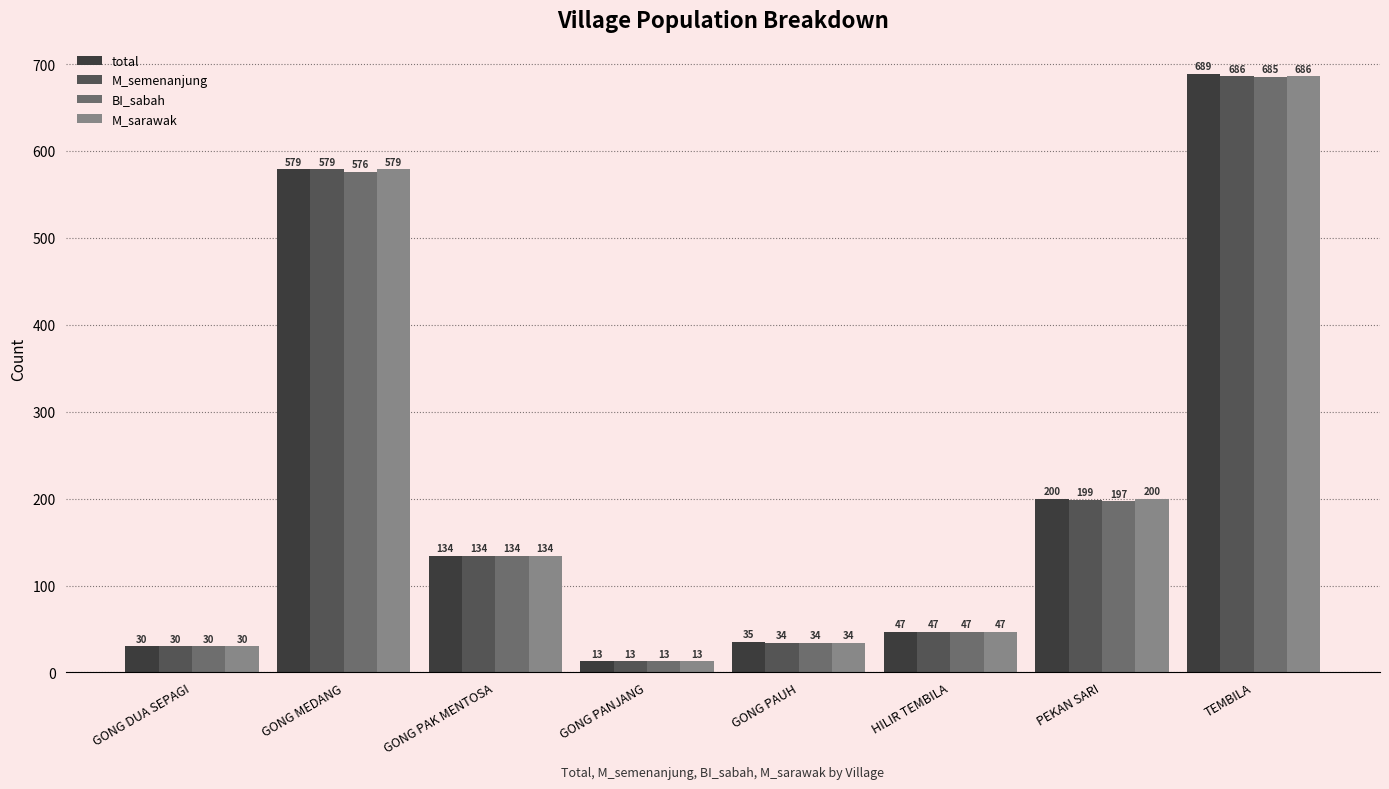

Which series has the widest spread of values?

total